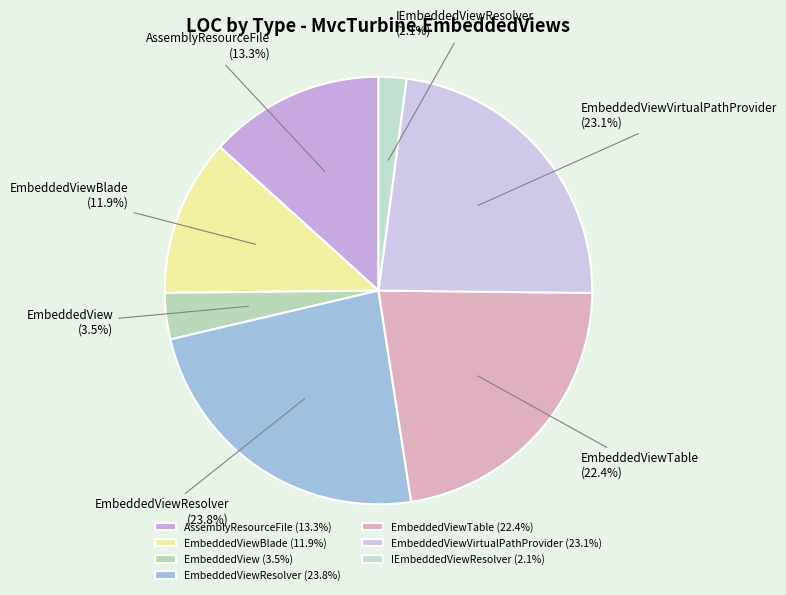

Count the number of slices in the pie.

7